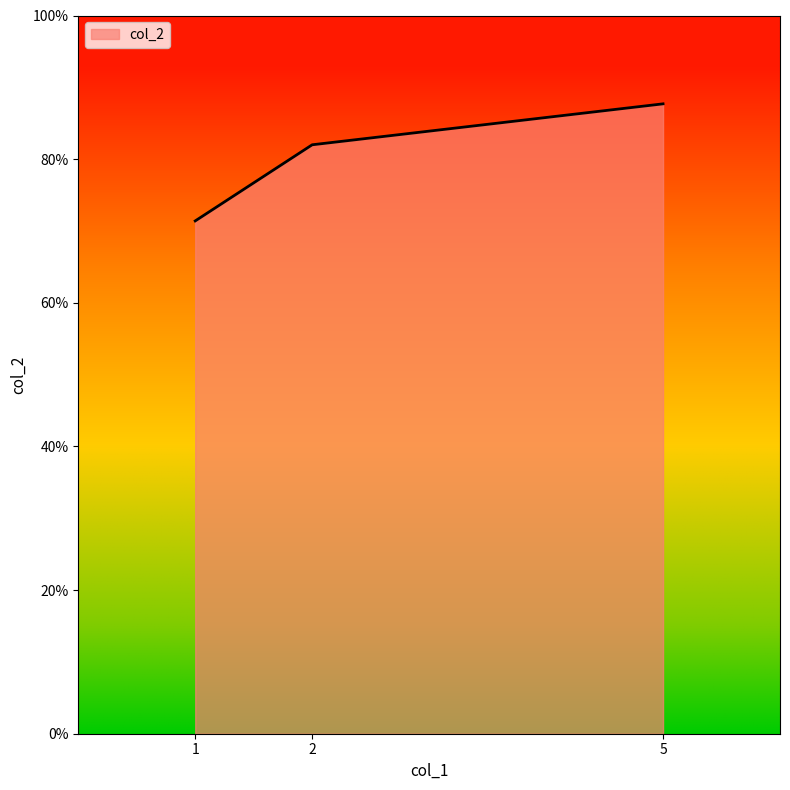

What is the ratio of the value at 1 to the value at 5?

0.8